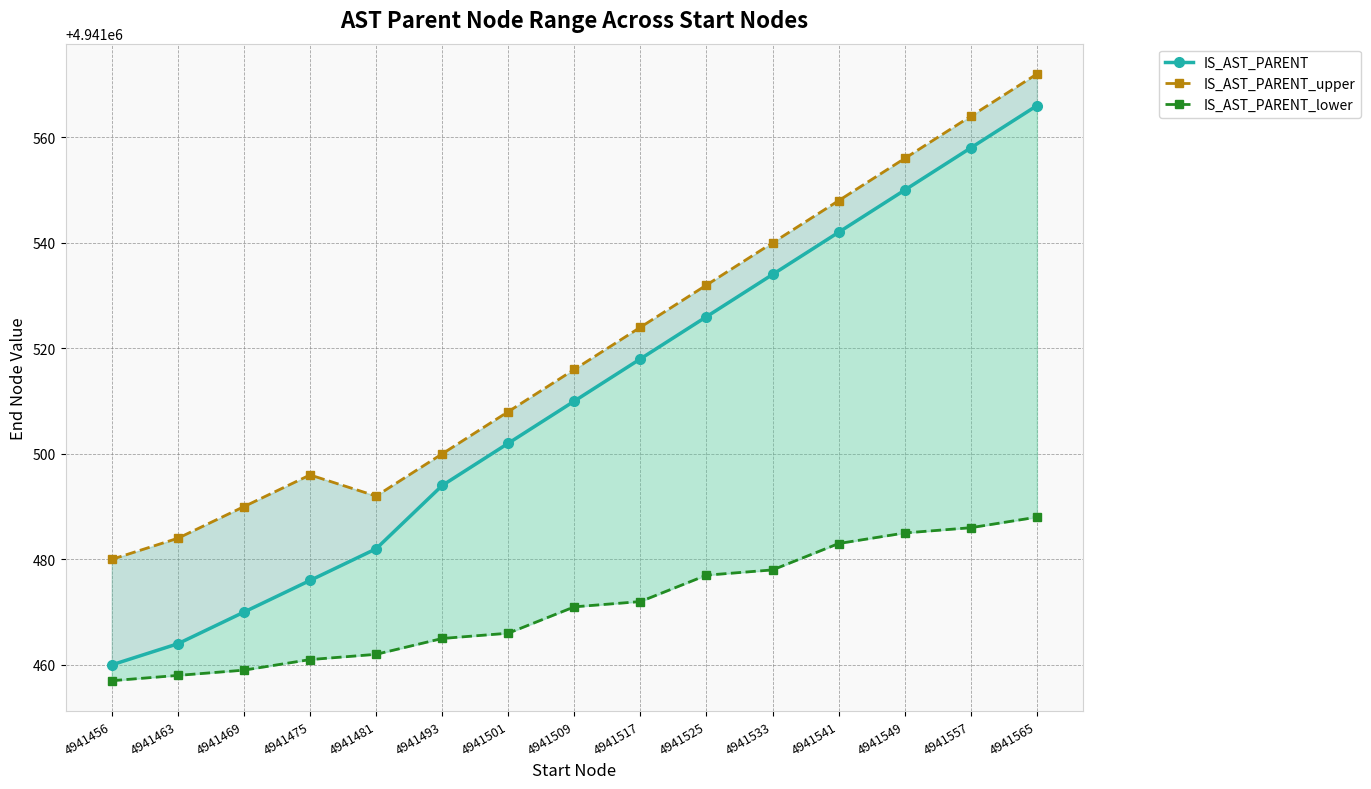

Is the value of IS_AST_PARENT_upper at 4941517 greater than the value of IS_AST_PARENT at 4941565?

No